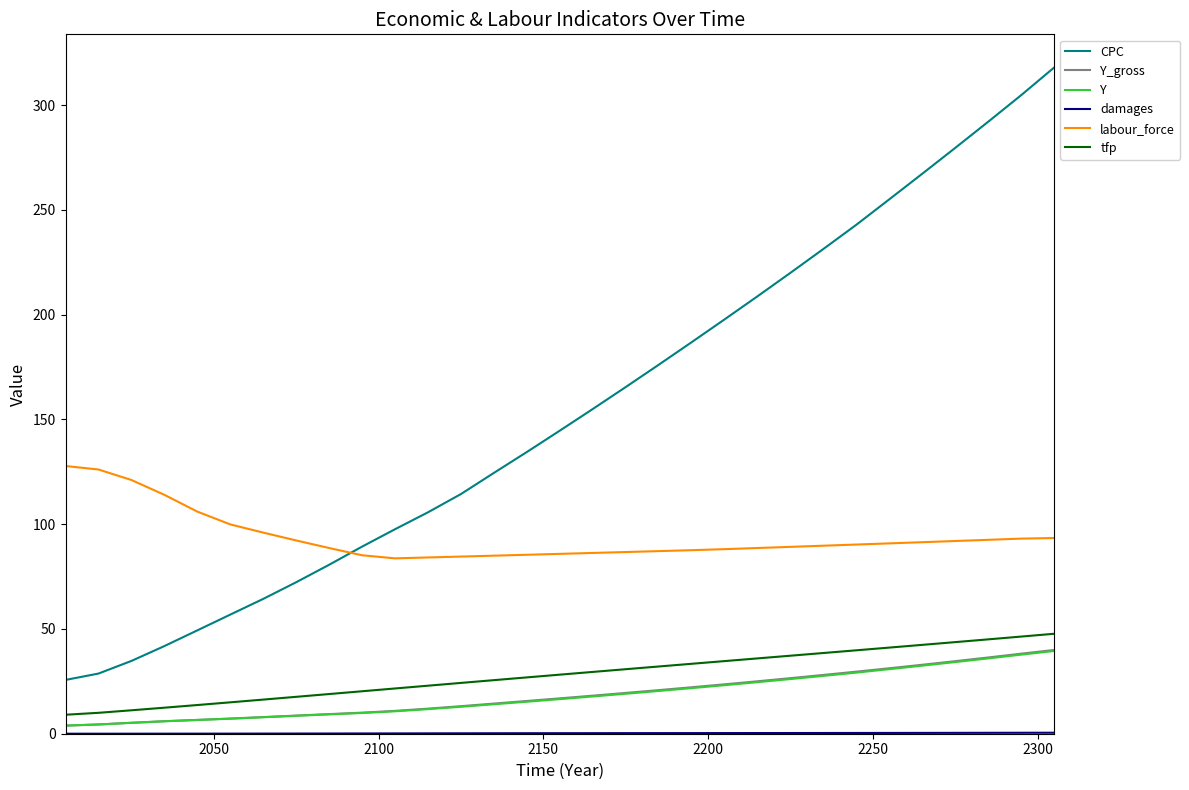

Which series has the largest range (max minus min)?

CPC